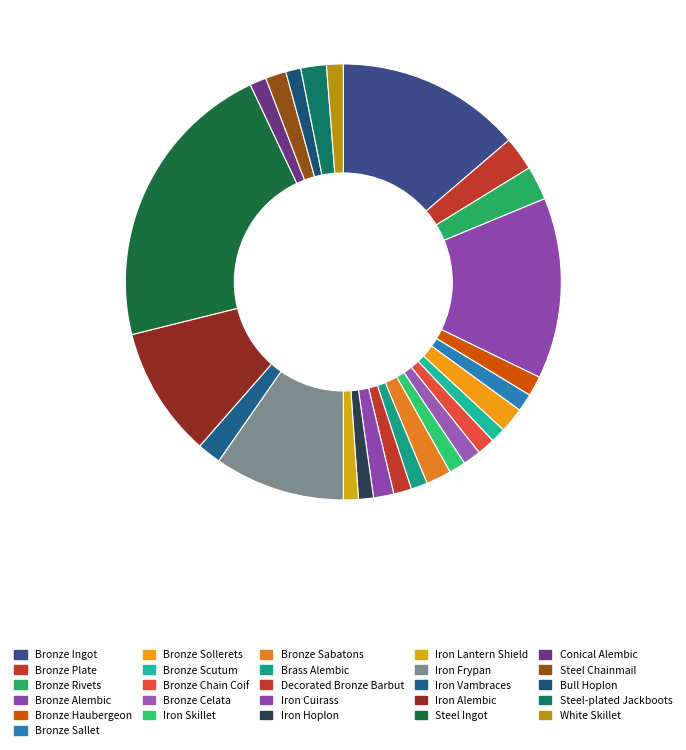

How many segments does this pie chart have?

26